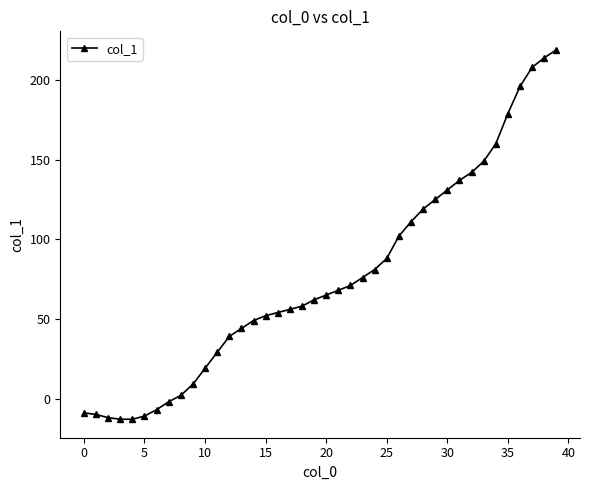

What is the average value?

76